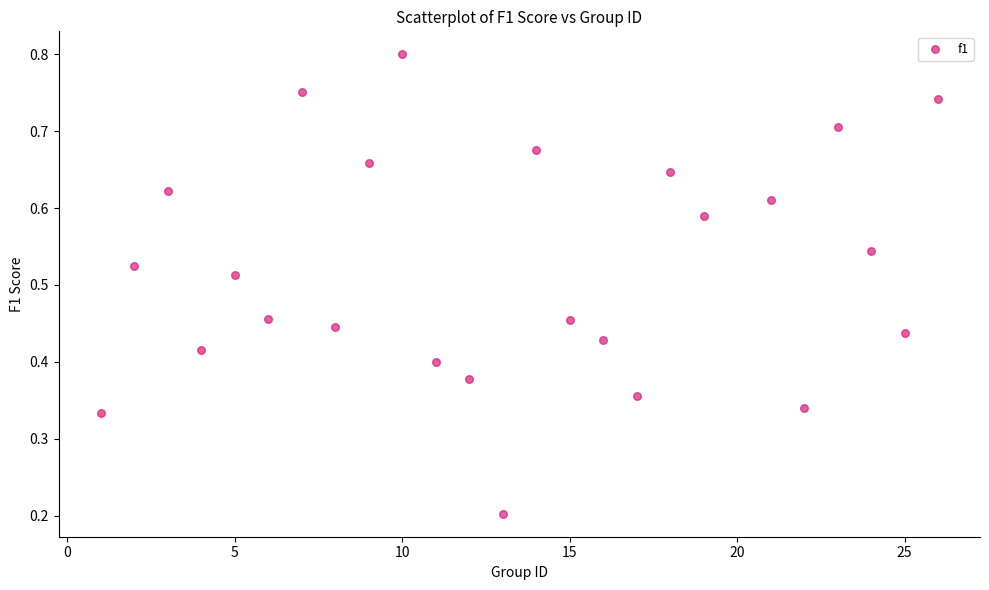

What is the range of X values (max minus min)?

25.0